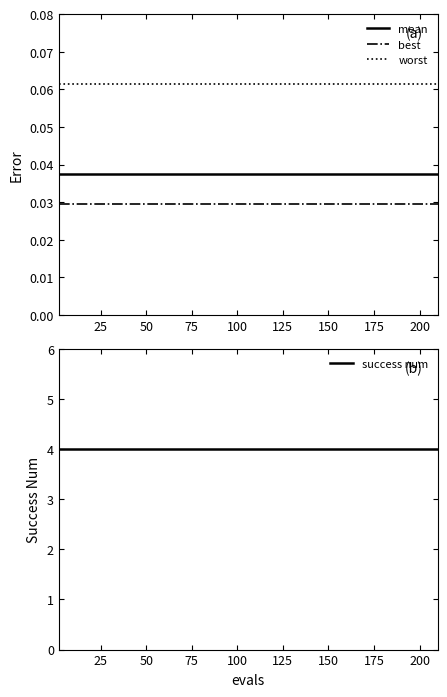

True or false: best and mean cross at least once.

False